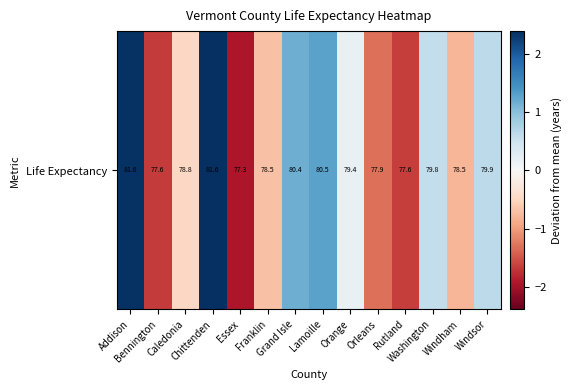

True or false: the data shows 0.2 at Orange.

True